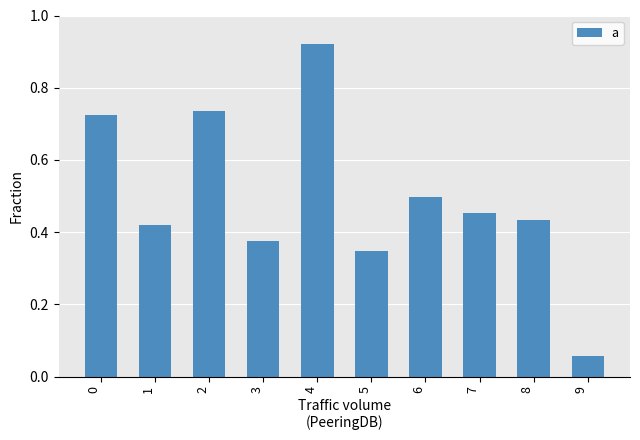

What is the sum of all values?

5.0